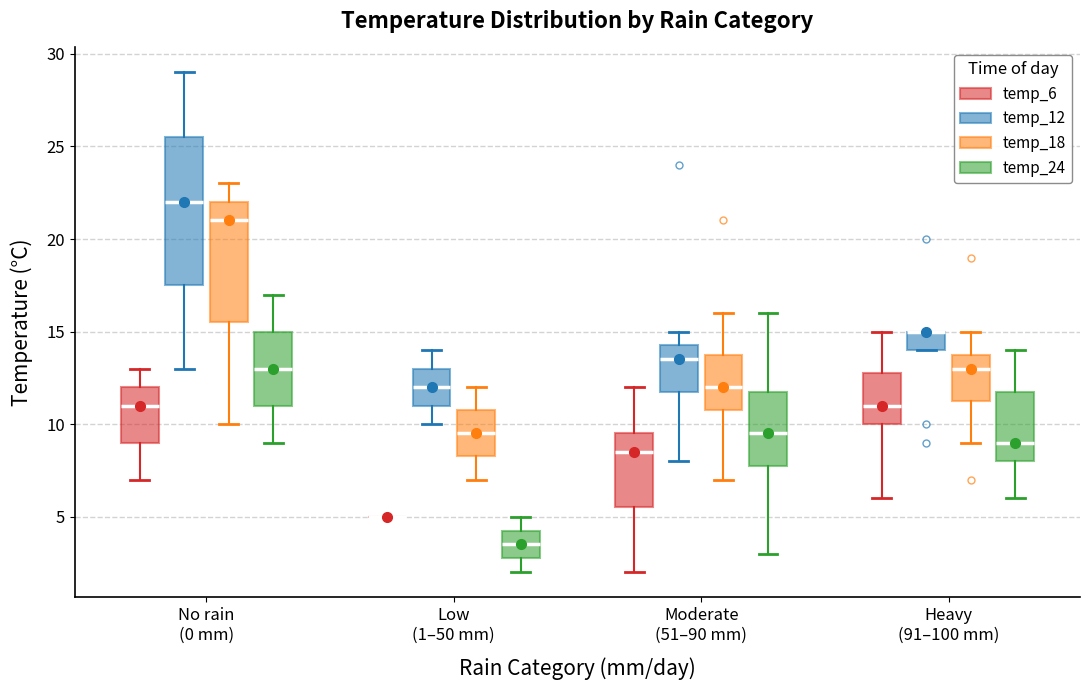

Reading left to right, transcribe this box plot: for each box, give where its median line is, the range the box spans, and where its two whiskers end, as read against the y-axis. The values are not printed on the chart, so give them approximately, as read against the axis.

No rain (0 mm) (temp_6): median 11.0, box 9.0 to 12.0, whiskers 7.0 to 13.0
No rain (0 mm) (temp_12): median 22.0, box 17.5 to 25.5, whiskers 13.0 to 29.0
No rain (0 mm) (temp_18): median 21.0, box 15.5 to 22.0, whiskers 10.0 to 23.0
No rain (0 mm) (temp_24): median 13.0, box 11.0 to 15.0, whiskers 9.0 to 17.0
Low (1–50 mm) (temp_6): box collapsed to a line at 5.0, whiskers 5.0 to 5.0
Low (1–50 mm) (temp_12): median 12.0, box 11.0 to 13.0, whiskers 10.0 to 14.0
Low (1–50 mm) (temp_18): median 9.5, box 8.5 to 11.0, whiskers 7.0 to 12.0
Low (1–50 mm) (temp_24): median 3.5, box 3.0 to 4.5, whiskers 2.0 to 5.0
Moderate (51–90 mm) (temp_6): median 8.5, box 5.5 to 9.5, whiskers 2.0 to 12.0
Moderate (51–90 mm) (temp_12): median 13.5, box 12.0 to 14.5, whiskers 8.0 to 15.0
Moderate (51–90 mm) (temp_18): median 12.0, box 11.0 to 14.0, whiskers 7.0 to 16.0
Moderate (51–90 mm) (temp_24): median 9.5, box 8.0 to 12.0, whiskers 3.0 to 16.0
Heavy (91–100 mm) (temp_6): median 11.0, box 10.0 to 13.0, whiskers 6.0 to 15.0
Heavy (91–100 mm) (temp_12): median 15.0 (drawn on the box's upper edge), box 14.0 to 15.0, whiskers 14.0 to 15.0
Heavy (91–100 mm) (temp_18): median 13.0, box 11.5 to 14.0, whiskers 9.0 to 15.0
Heavy (91–100 mm) (temp_24): median 9.0, box 8.0 to 12.0, whiskers 6.0 to 14.0